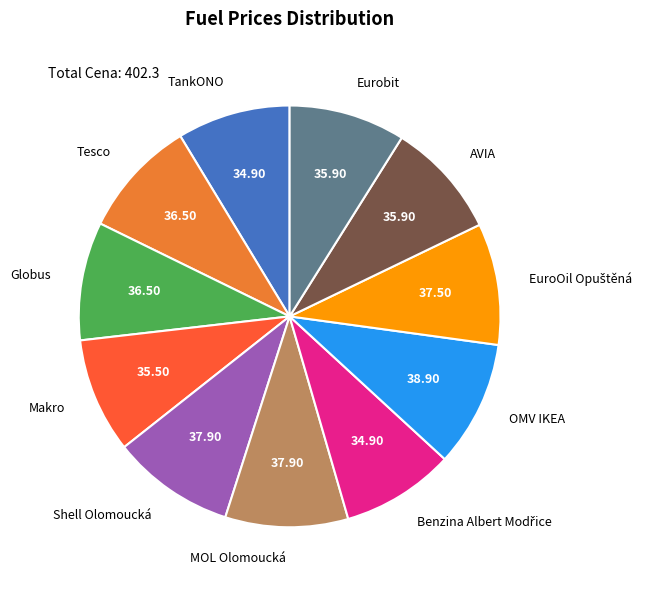

Does any single category account for the majority?

No